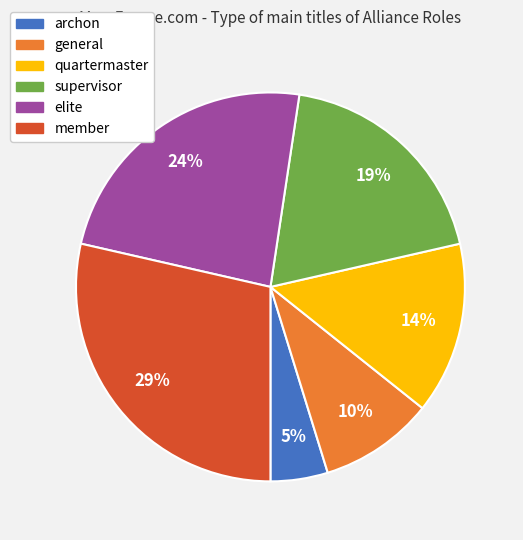

How many segments does this pie chart have?

6